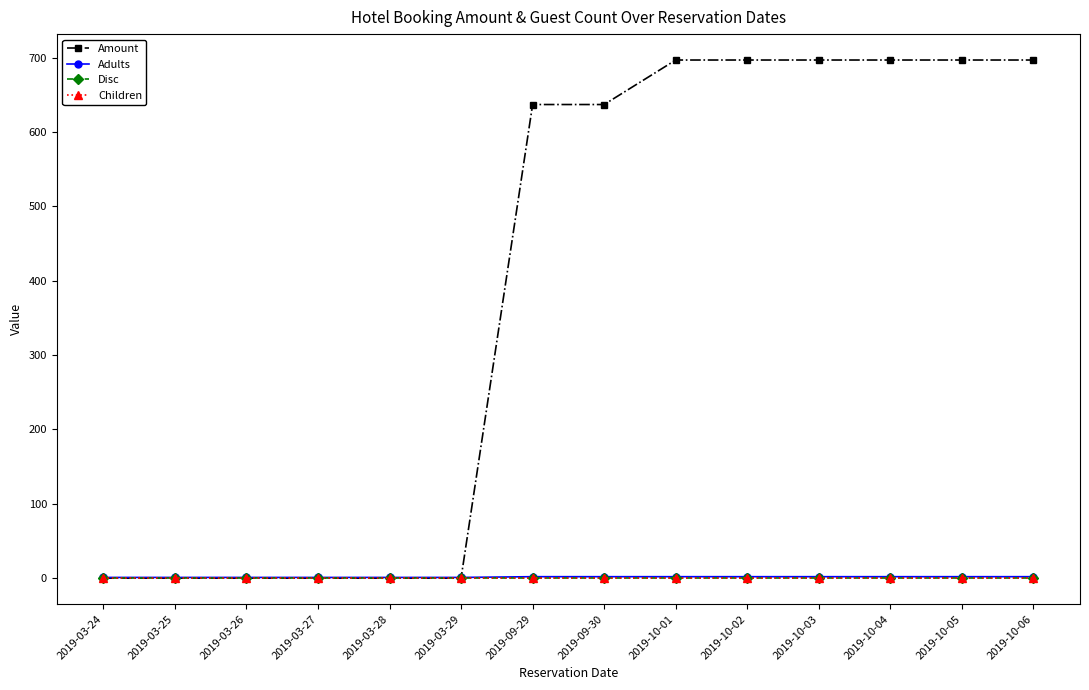

What is the difference between the maximum and minimum values in the Amount series?

696.8